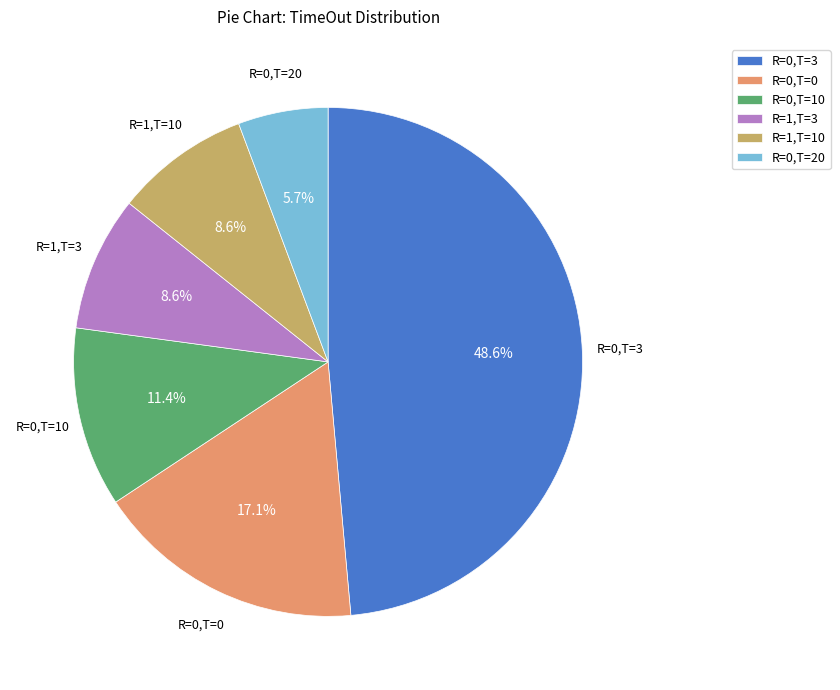

Count the number of slices in the pie.

6